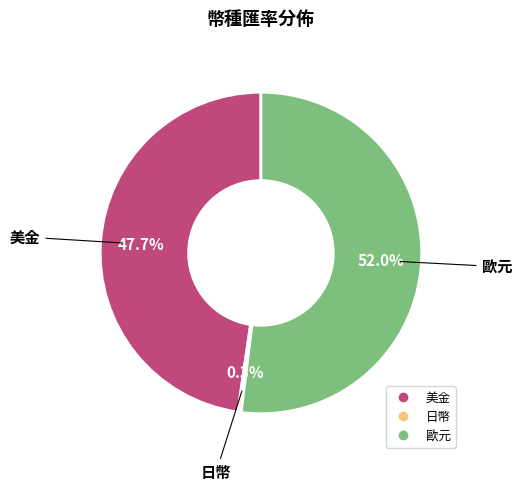

How many segments does this pie chart have?

3